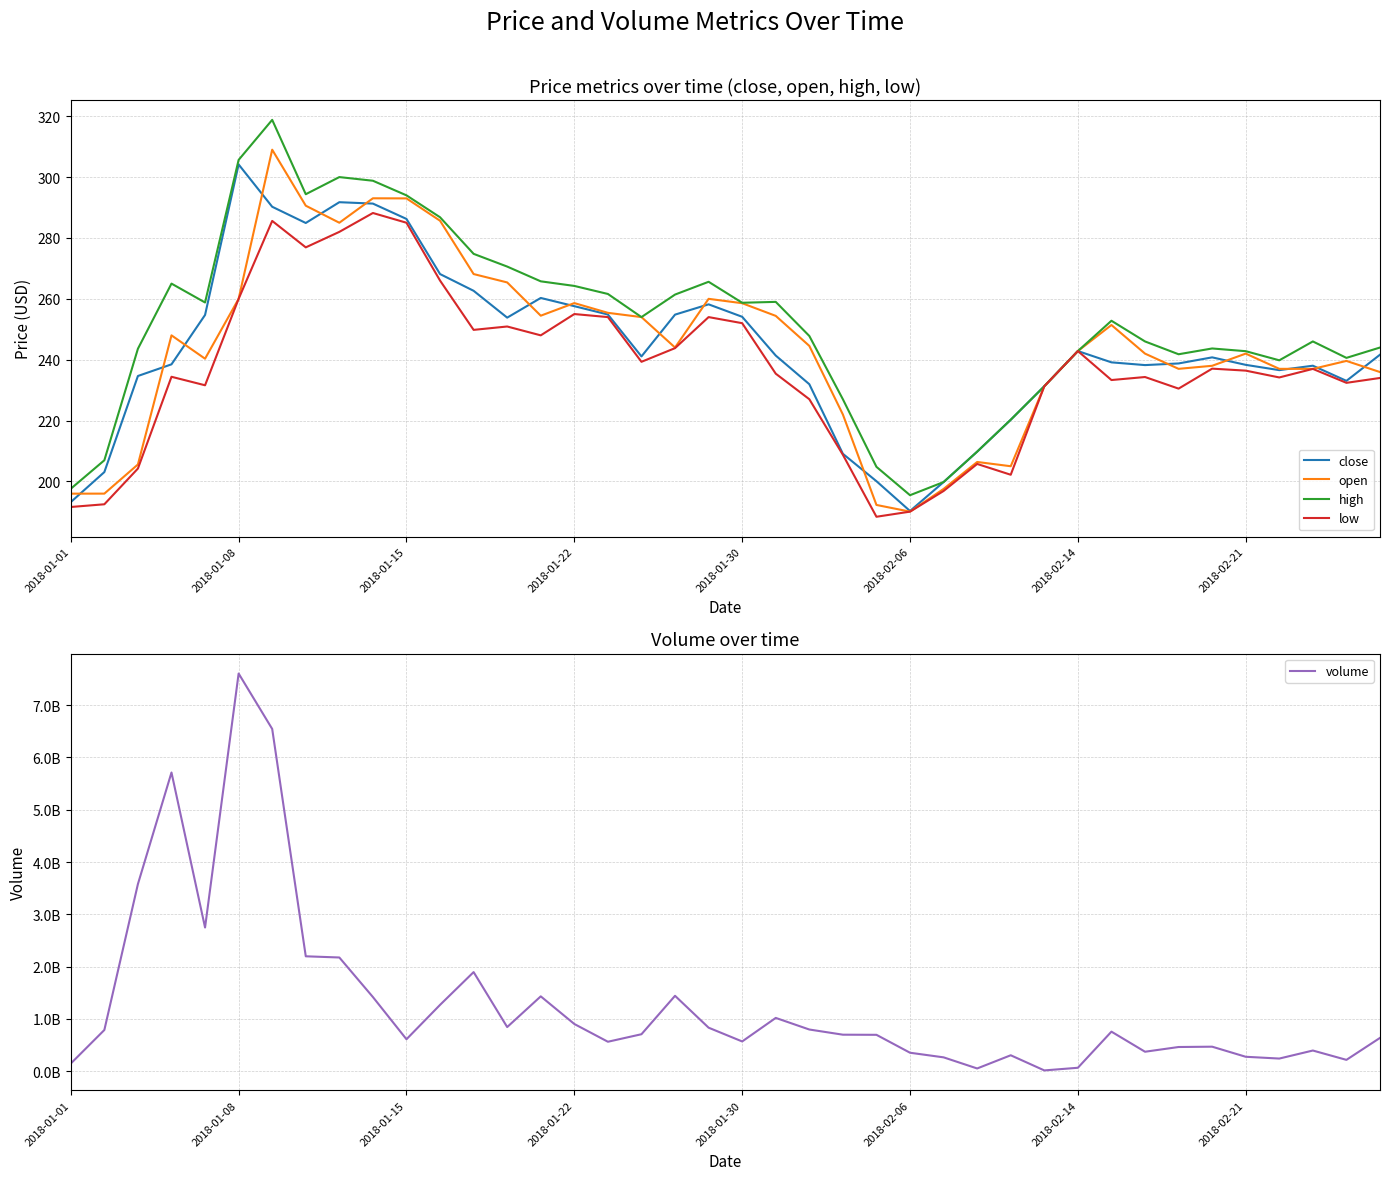

Which series has the largest total across all categories?

volume